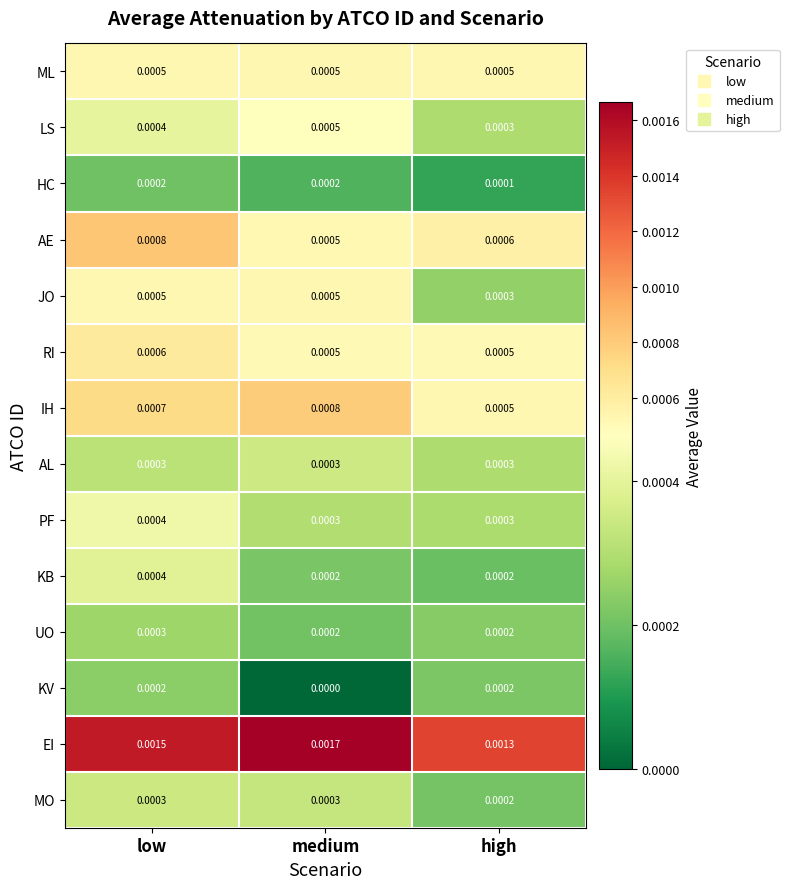

At how many categories does at least one series exceed 0?

3